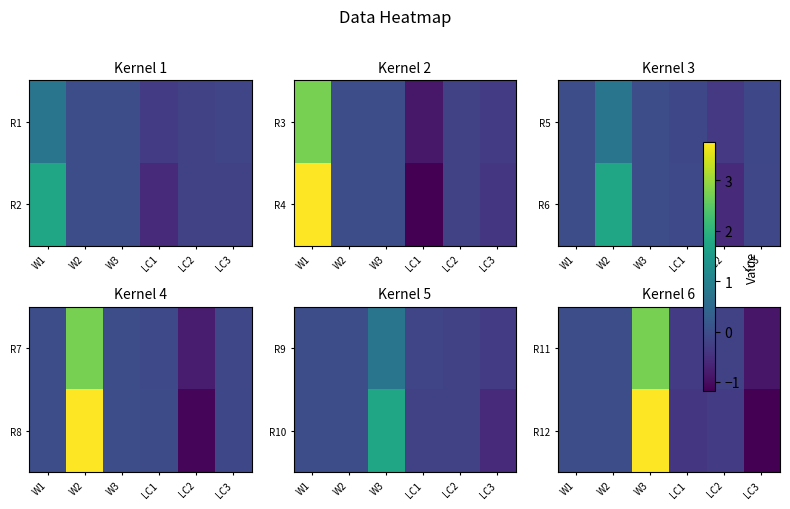

At which category is the sum across all series the highest?

W3